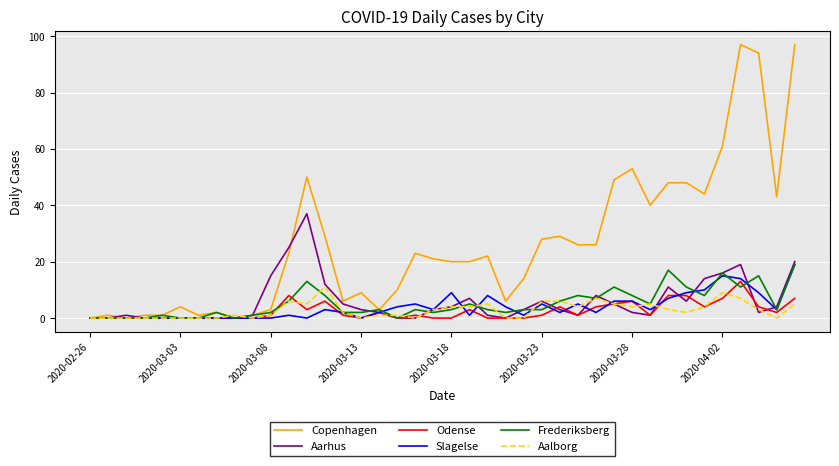

Reading left to right, extract all data points from this chart.

Copenhagen: 0	1	0	1	1	4	1	2	0	1	3	23	50	29	6	9	3	10	23	21	20	20	22	6	14	28	29	26	26	49	53	40	48	48	44	61	97	94	43	97
Aarhus: 0	0	1	0	0	0	0	0	0	1	15	25	37	12	5	3	2	0	0	3	4	7	1	0	3	6	3	1	8	5	2	1	11	6	14	16	19	2	4	20
Odense: 0	0	0	0	0	0	0	0	0	0	1	8	3	6	1	0	2	0	1	0	0	3	0	0	0	1	4	1	4	5	6	1	8	8	4	7	13	4	2	7
Slagelse: 0	0	0	0	0	0	0	0	0	0	0	1	0	3	2	0	2	4	5	3	9	1	8	4	1	5	2	5	2	6	6	3	7	9	10	15	14	9	3	19
Frederiksberg: 0	0	0	0	1	0	0	2	0	1	2	6	13	8	2	2	3	0	3	2	3	5	3	2	3	3	6	8	7	11	8	5	17	11	8	16	11	15	3	19
Aalborg: 0	0	0	0	0	0	0	0	1	0	1	6	5	11	2	0	1	1	0	3	4	4	5	0	0	6	6	4	7	5	4	5	3	2	4	9	7	3	0	5